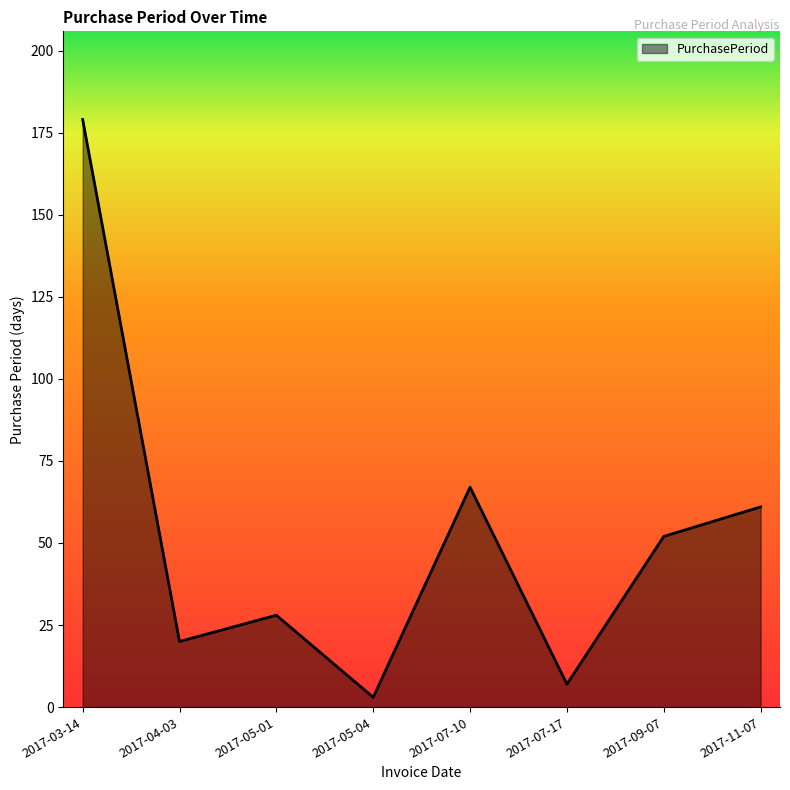

At which label does the data first exceed 52?

2017-03-14